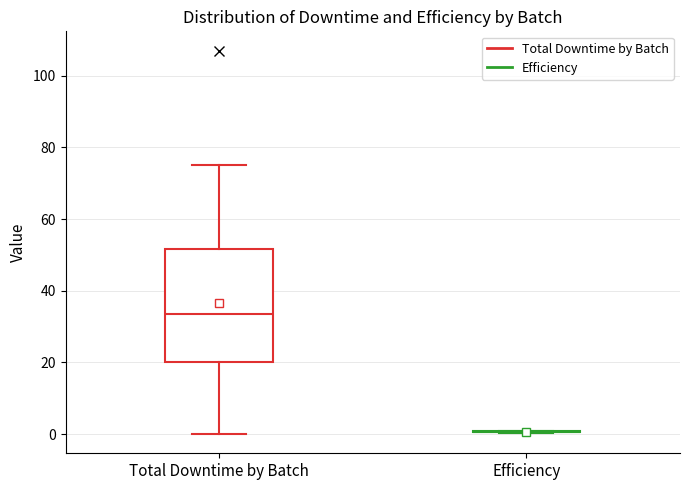

Reading left to right, read every box against the y-axis: the position of its median line, the range the box covers, and the ends of its whiskers. The values are not printed on the chart, so give them approximately, as read against the axis.

Total Downtime by Batch: median 34, box 20 to 52, whiskers 0 to 76
Efficiency: box collapsed to a line at 0, whiskers 0 to 2